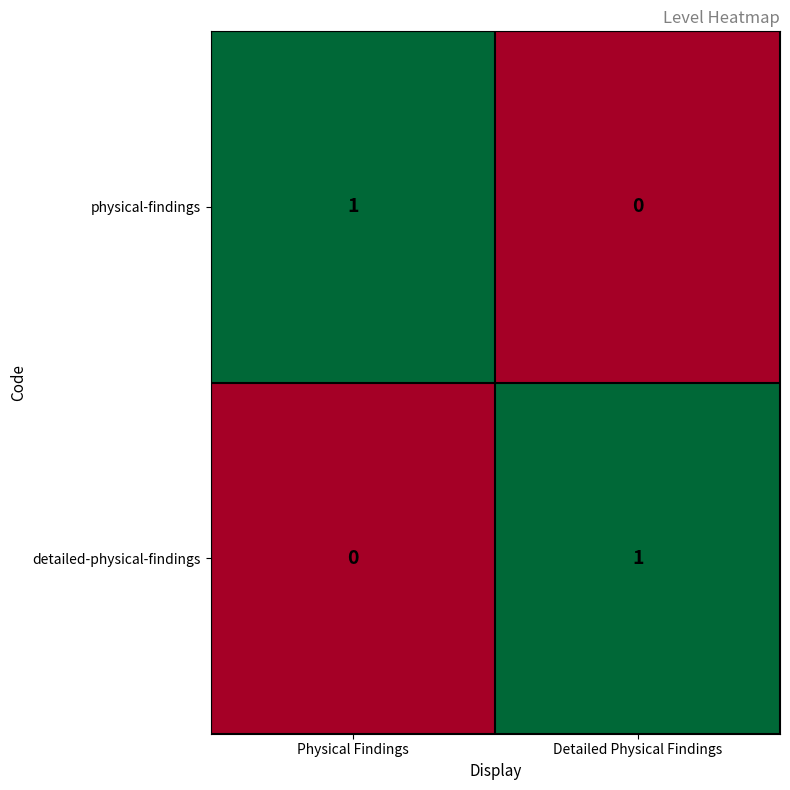

How many series are shown in this chart?

2